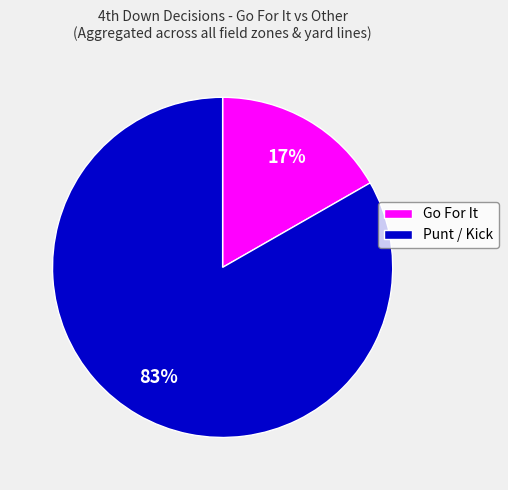

Which has a higher value, Go For It or Punt / Kick?

Punt / Kick